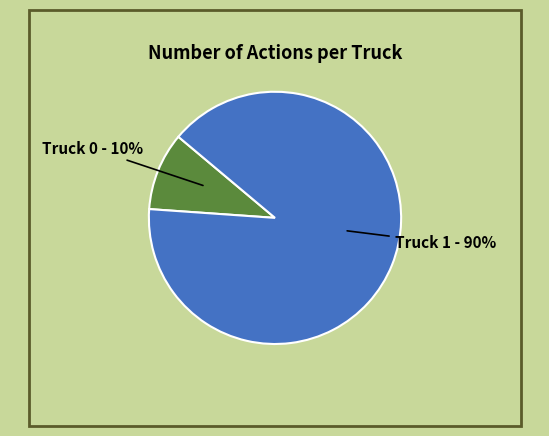

True or false: Truck 1 accounts for 90% of the total.

True